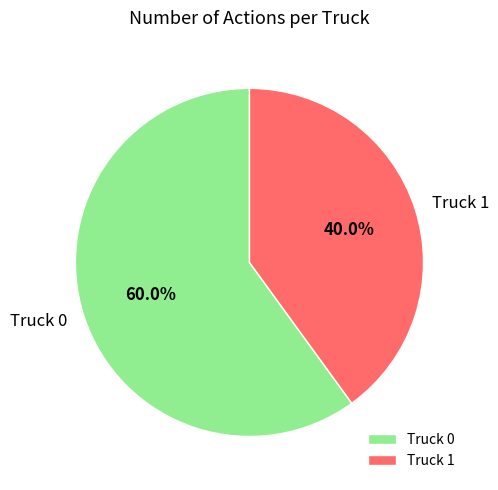

The Truck 1 slice represents 27% of the pie. True or false?

False